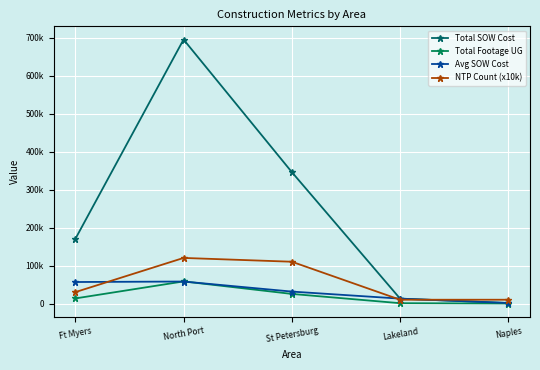

List the series in order of their peak value, lowest first.

Avg SOW Cost, Total Footage UG, NTP Count (x10k), Total SOW Cost